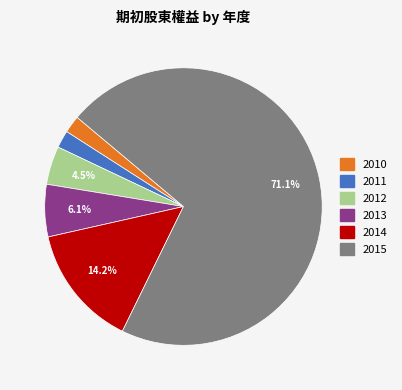

Does 2015 account for over 50% of the chart?

Yes